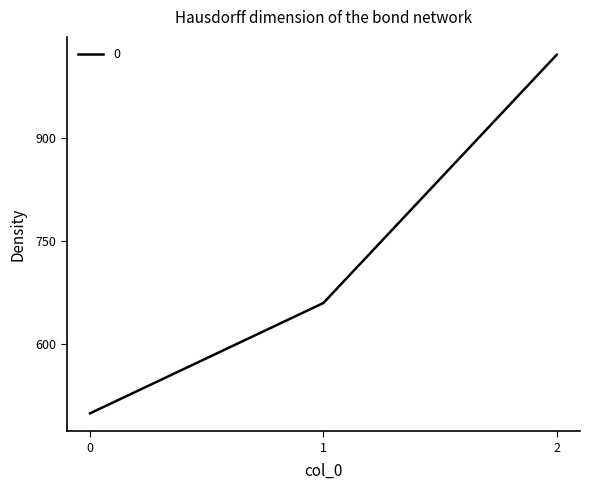

List the labels in order of value, smallest first.

0, 1, 2